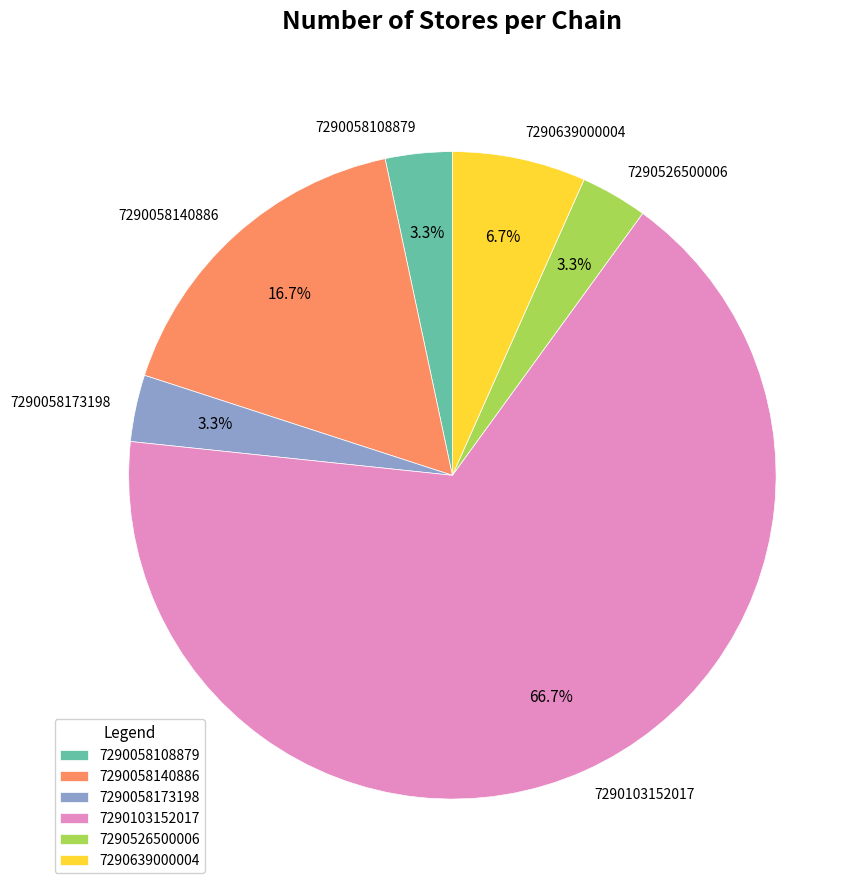

To the nearest percent, what percentage of the pie is 7290103152017?

67%